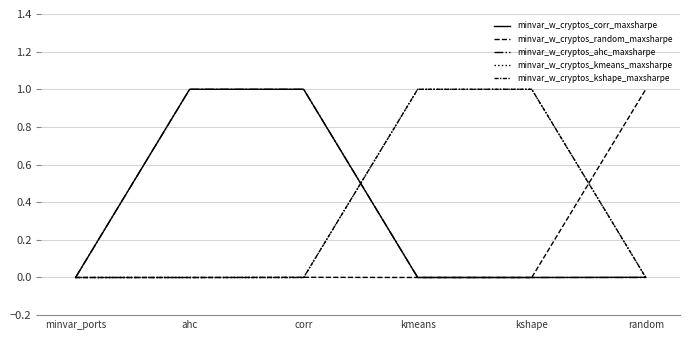

Which series has the largest total across all categories?

minvar_w_cryptos_corr_maxsharpe